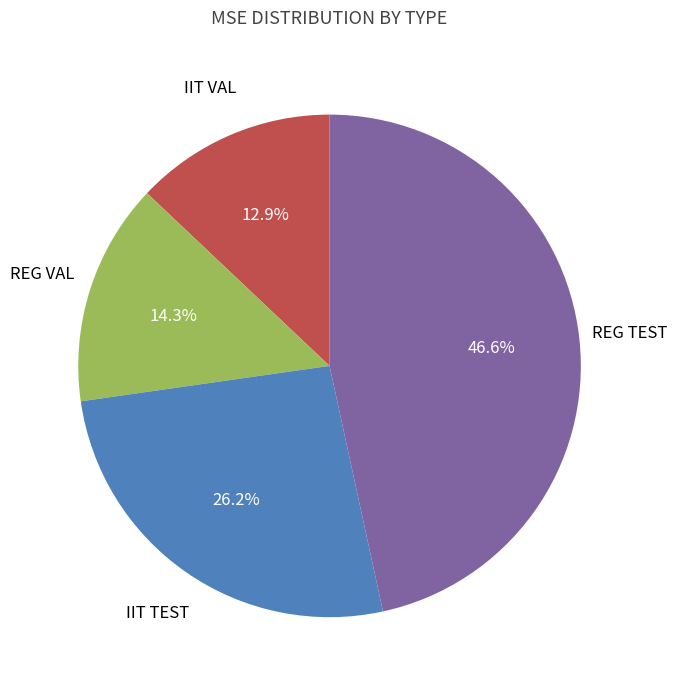

Combined, what portion of the pie is IIT VAL and REG TEST?

59.5%